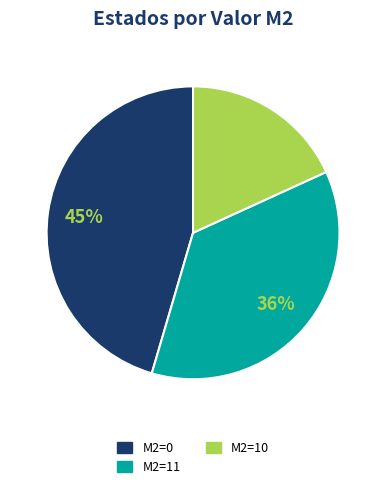

Is there any slice that represents more than half of the pie?

No